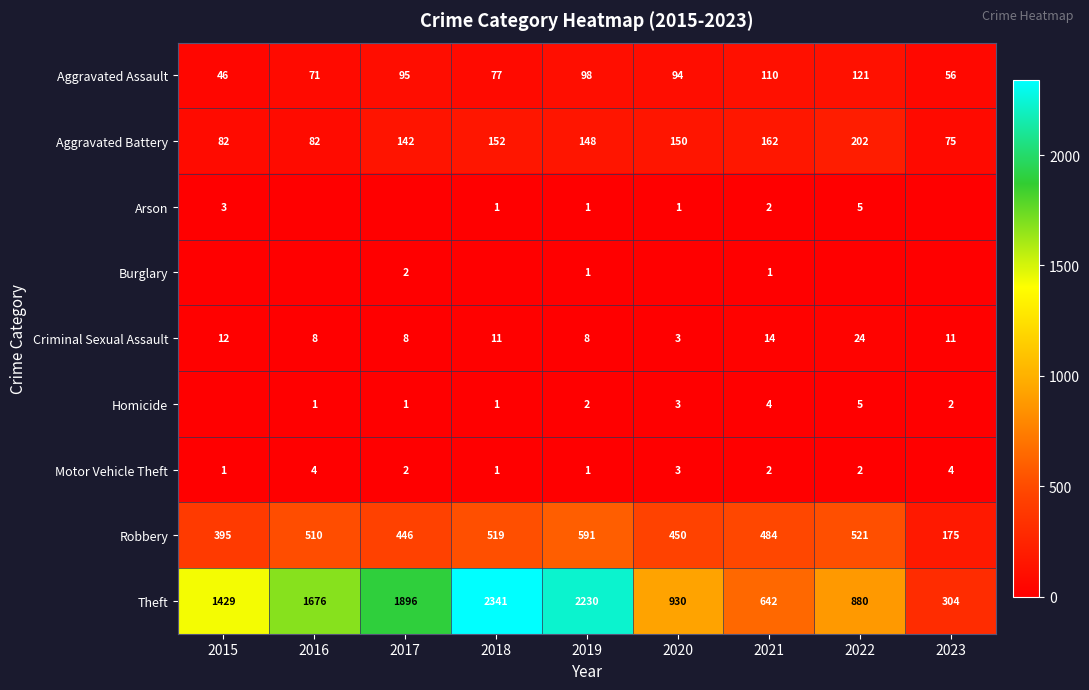

Is the value of Aggravated Assault at 2016 greater than the value of Criminal Sexual Assault at 2015?

Yes